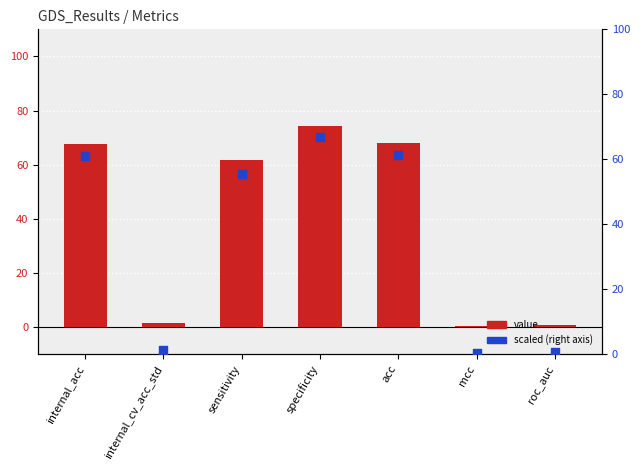

At which category is the sum across all series the highest?

specificity